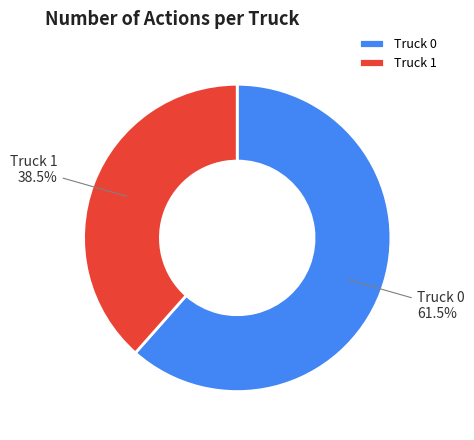

What is the largest slice in the pie chart?

Truck 0